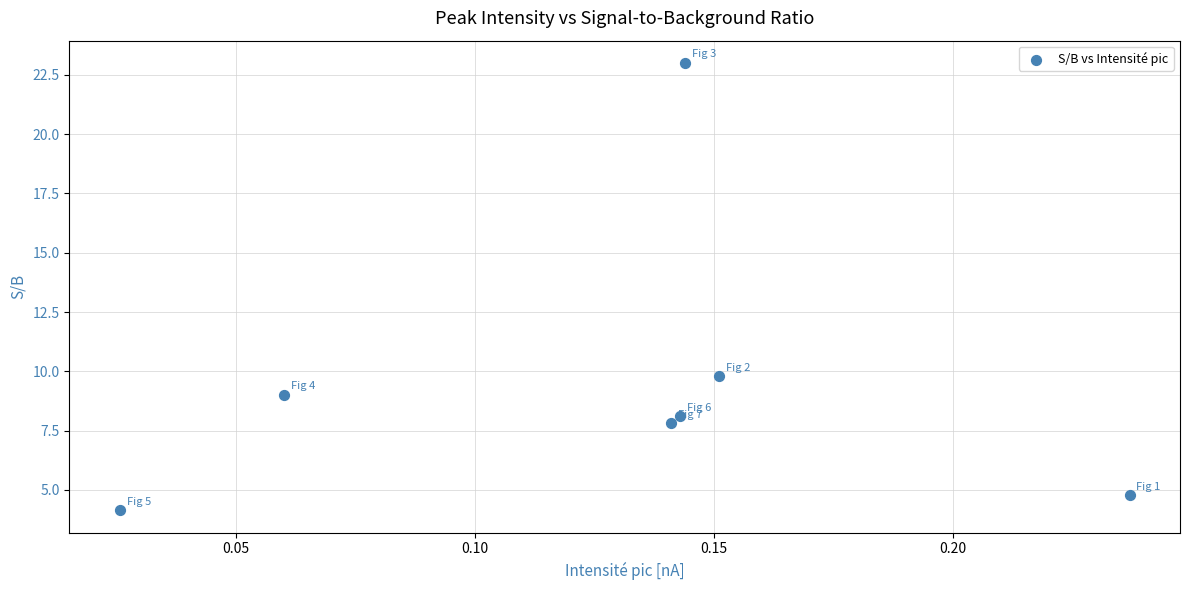

What is the range of Y values (max minus min)?

18.9